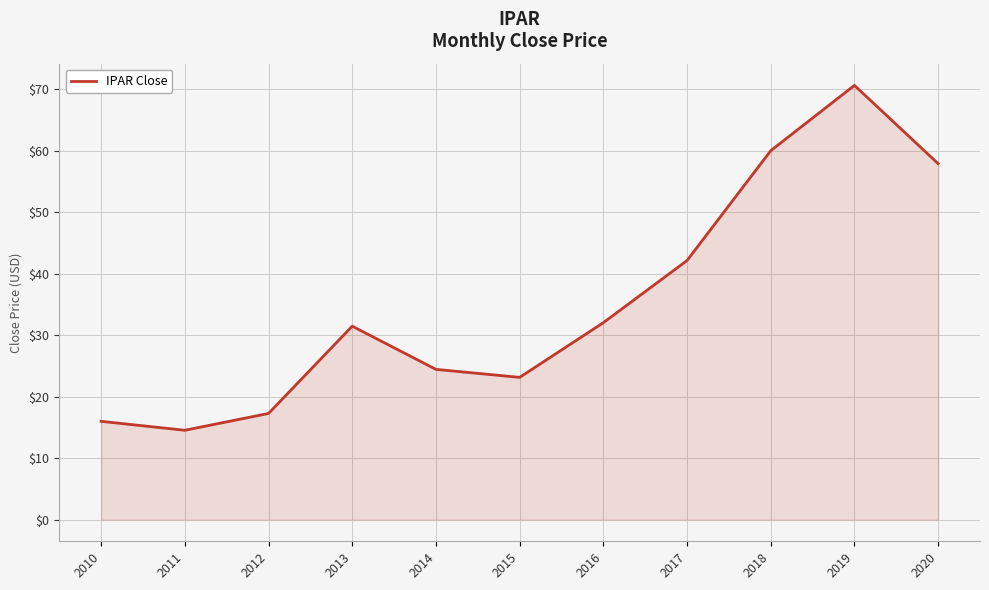

How many interior local peaks (higher than both neighbors) does the data have?

2